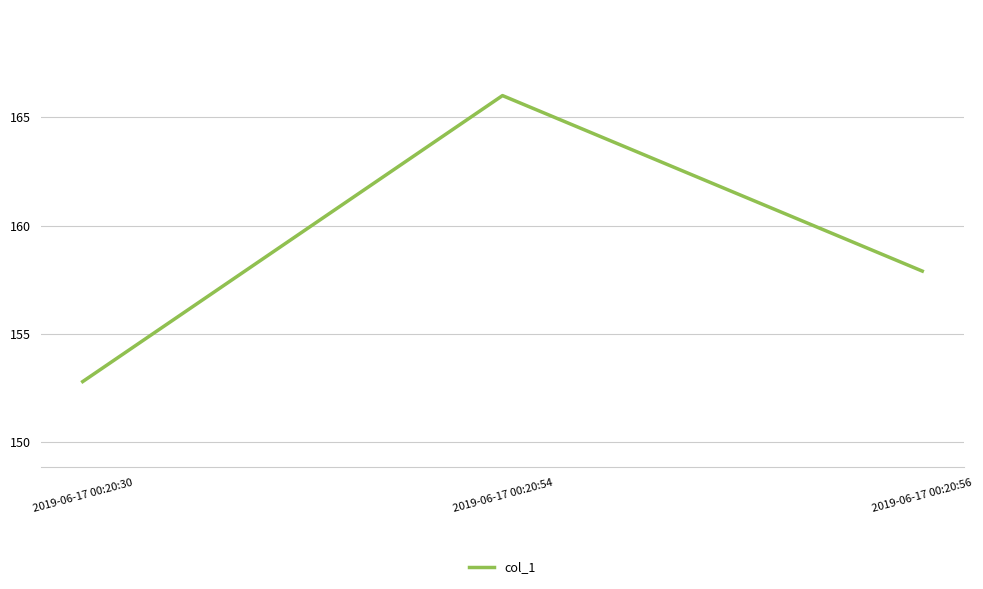

True or false: the data shows 157.9 at 2019-06-17 00:20:56.

True